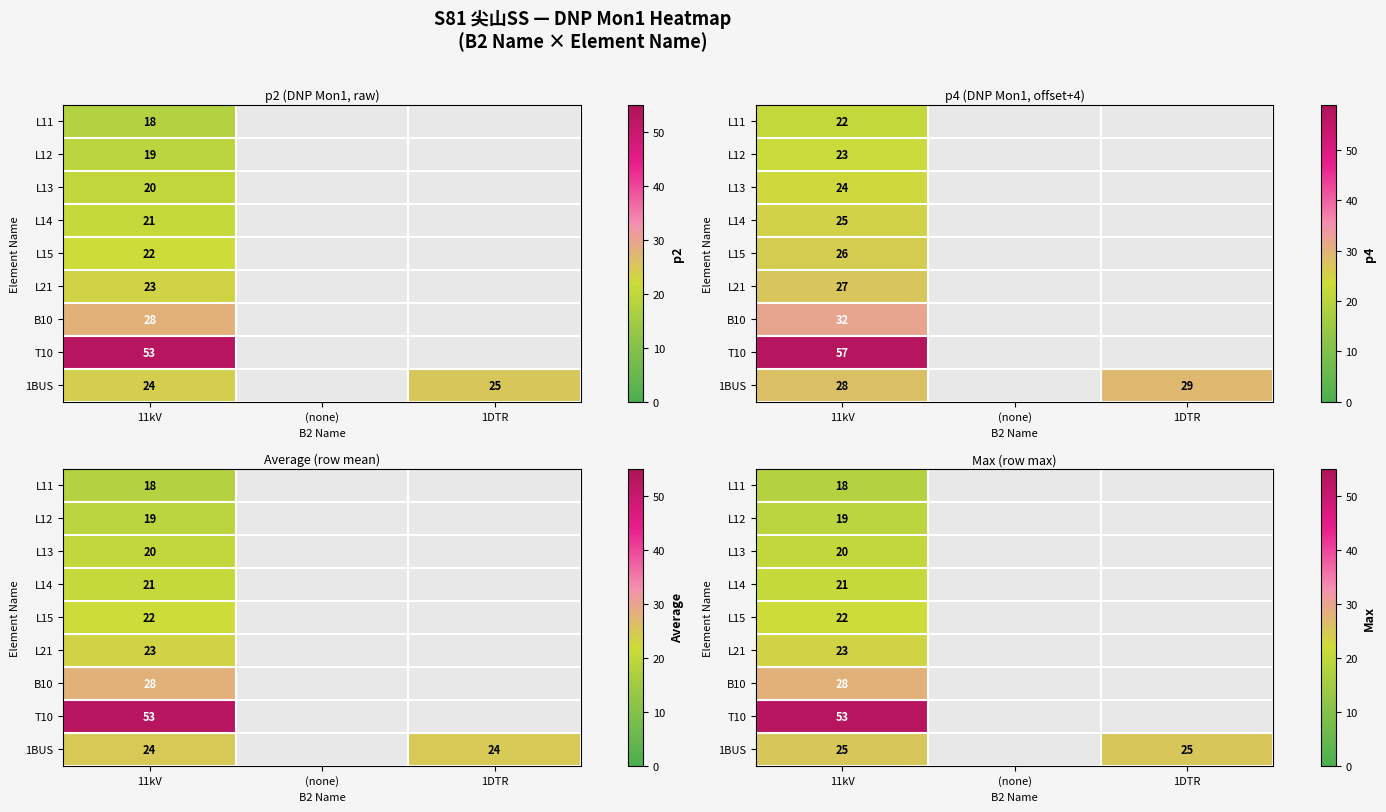

Is the value of T10 at 11kV greater than the value of L14 at (none)?

No